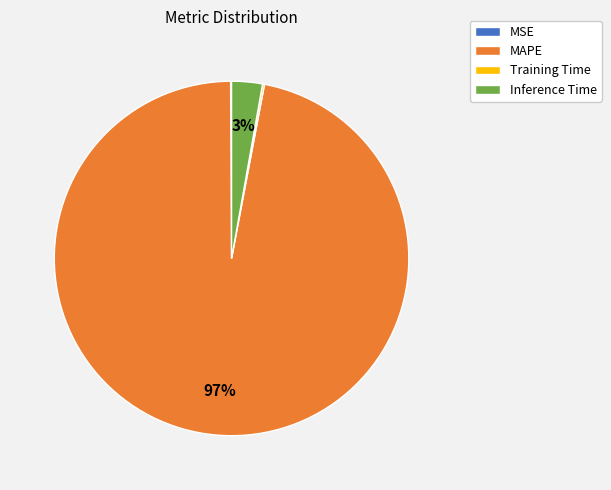

Does MAPE account for over 50% of the chart?

Yes